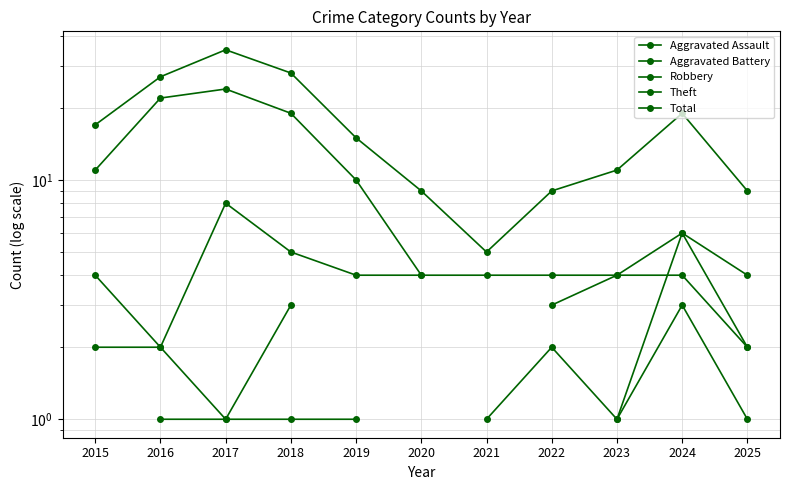

At which label does Robbery first exceed 4?

2017